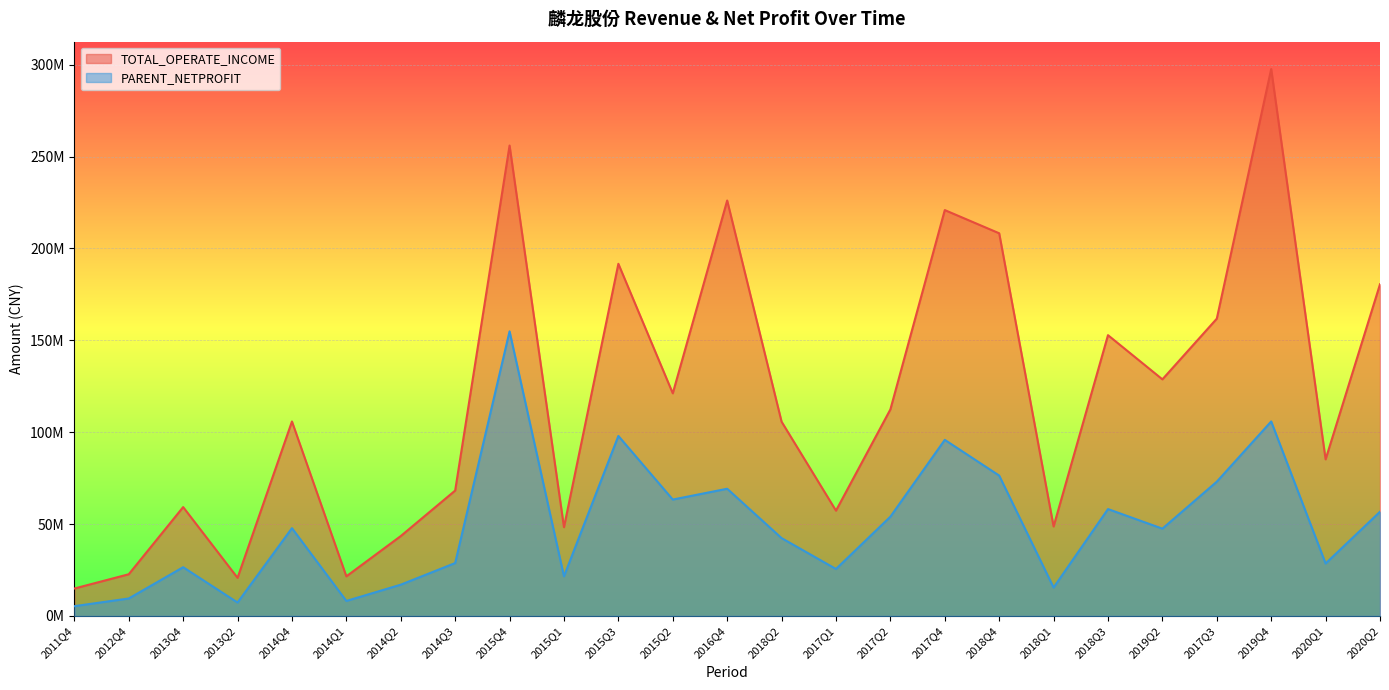

How many data points does each series have?

25